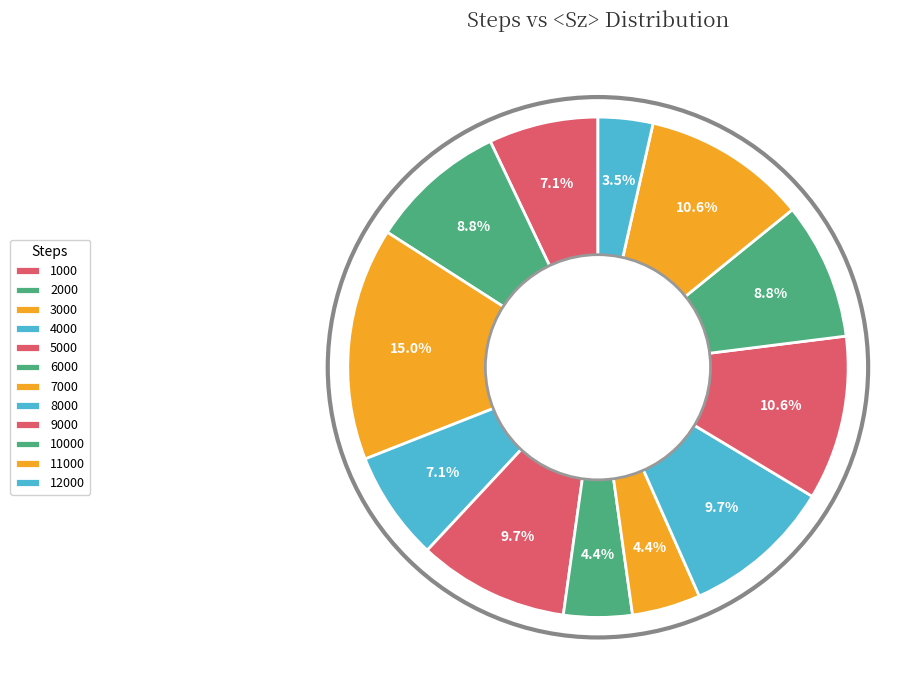

How many slices are in this pie chart?

12